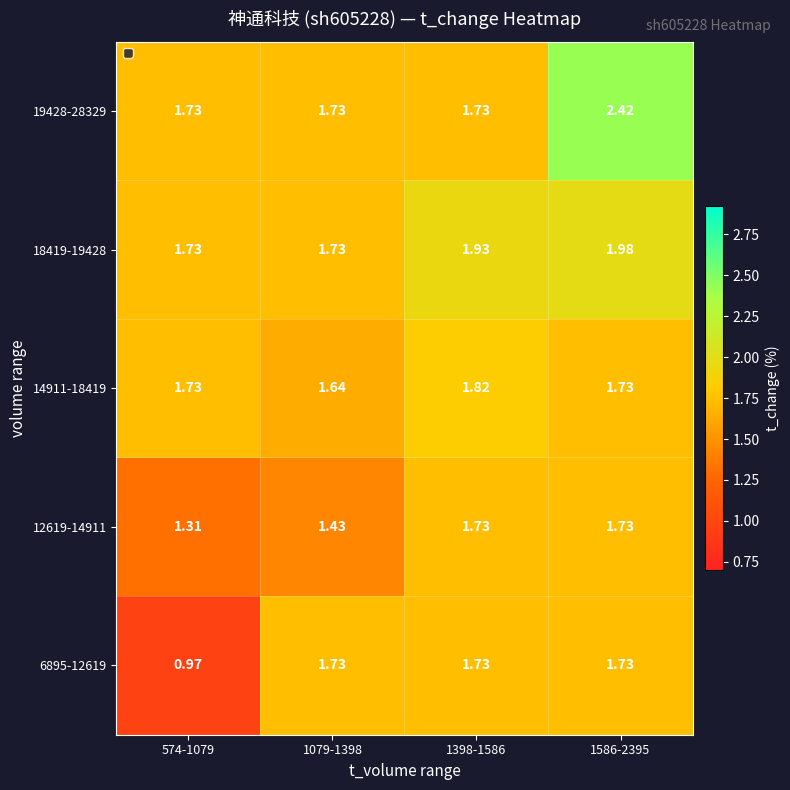

Is the value of 14911-18419 at 1398-1586 greater than the value of 19428-28329 at 1586-2395?

No